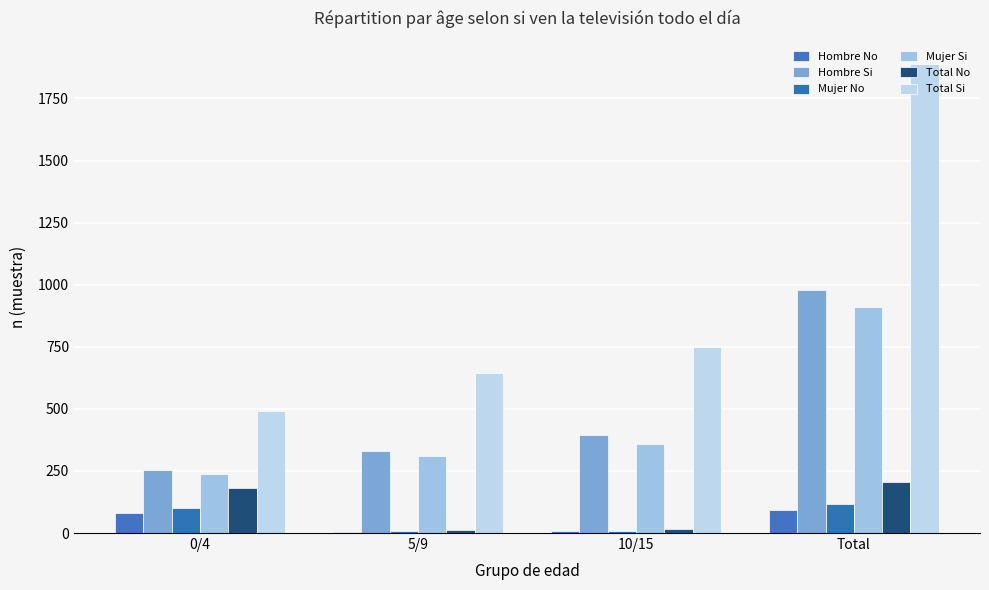

The Total Si series shows 740 at 0/4. True or false?

False